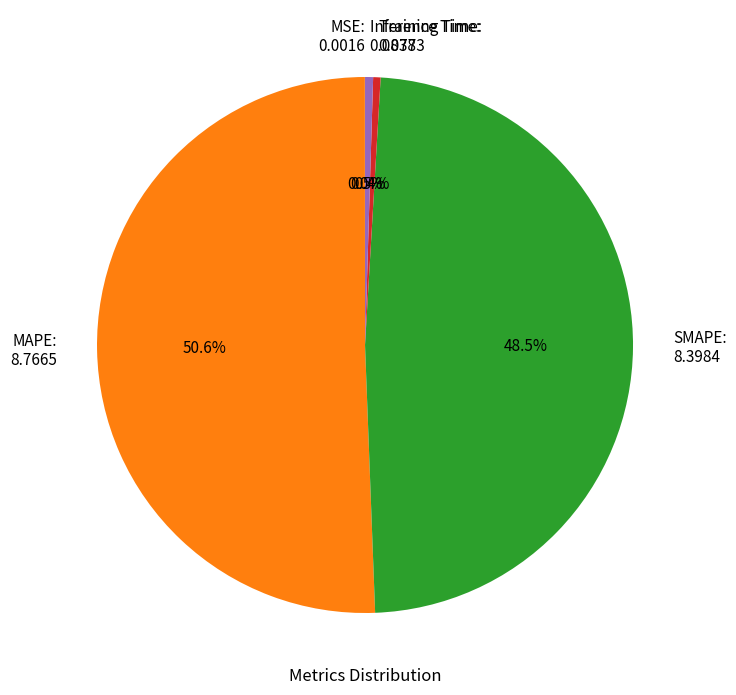

Does Inference Time account for over 50% of the chart?

No